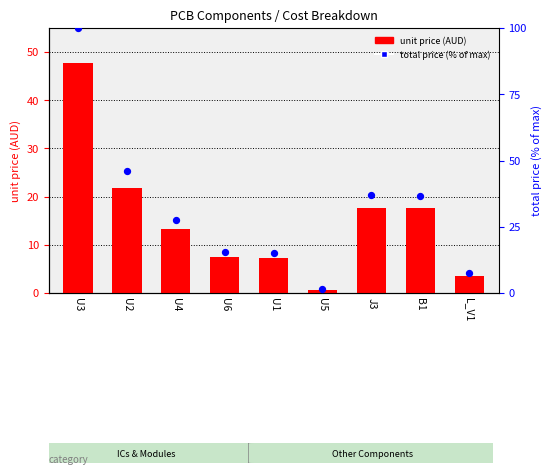

Which series contains the lowest Y value?

unit price (AUD)